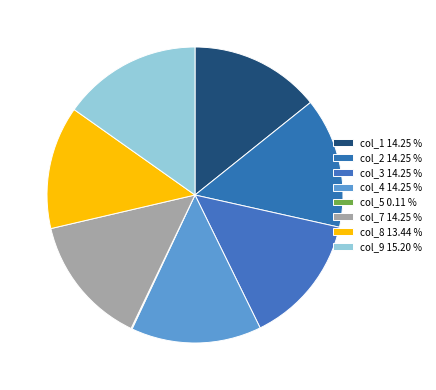

Is col_9 the majority of the pie?

No